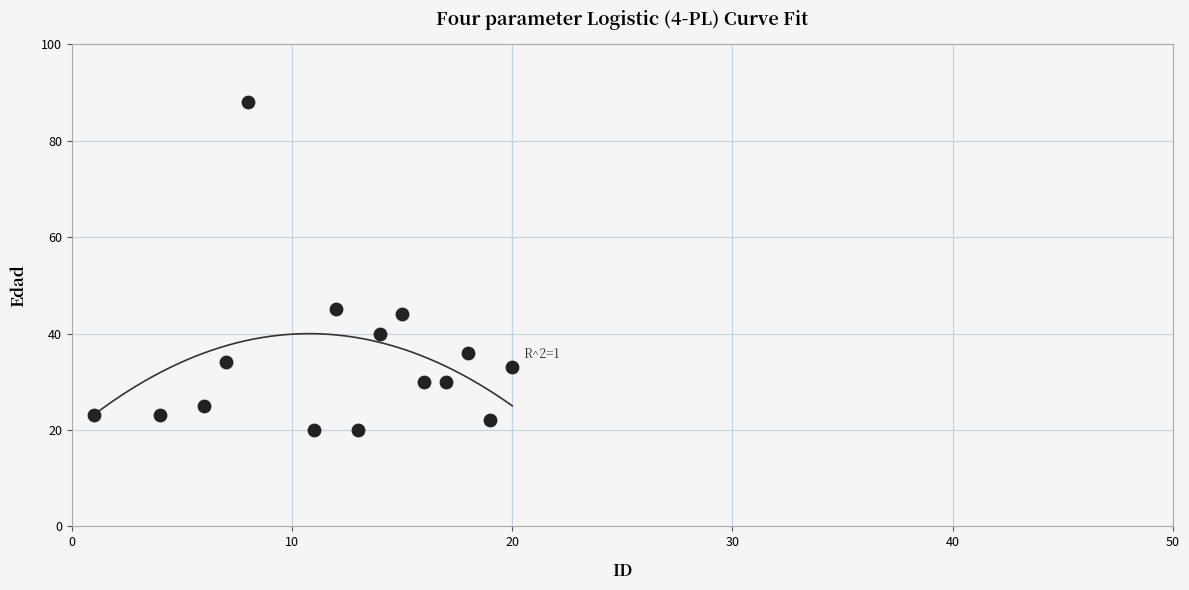

What Y value in the scatter plot is closest to 54?

45